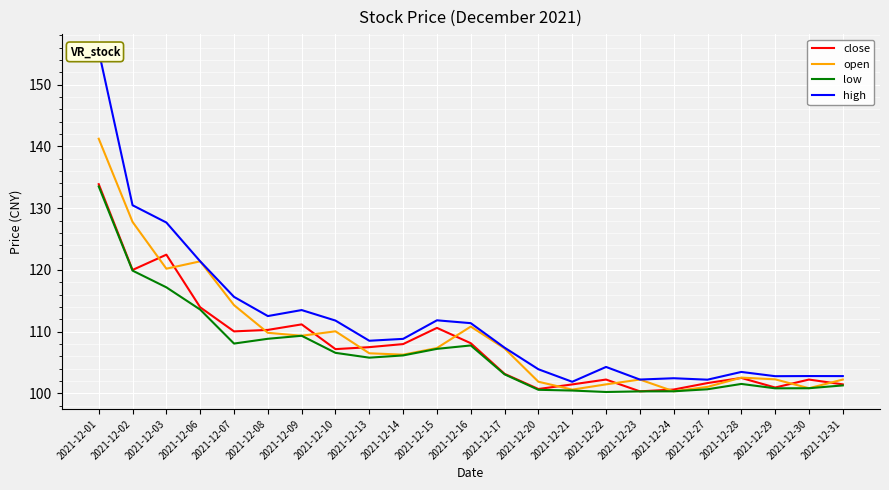

What is the sum of the close values at 2021-12-08 and 2021-12-03?

232.7